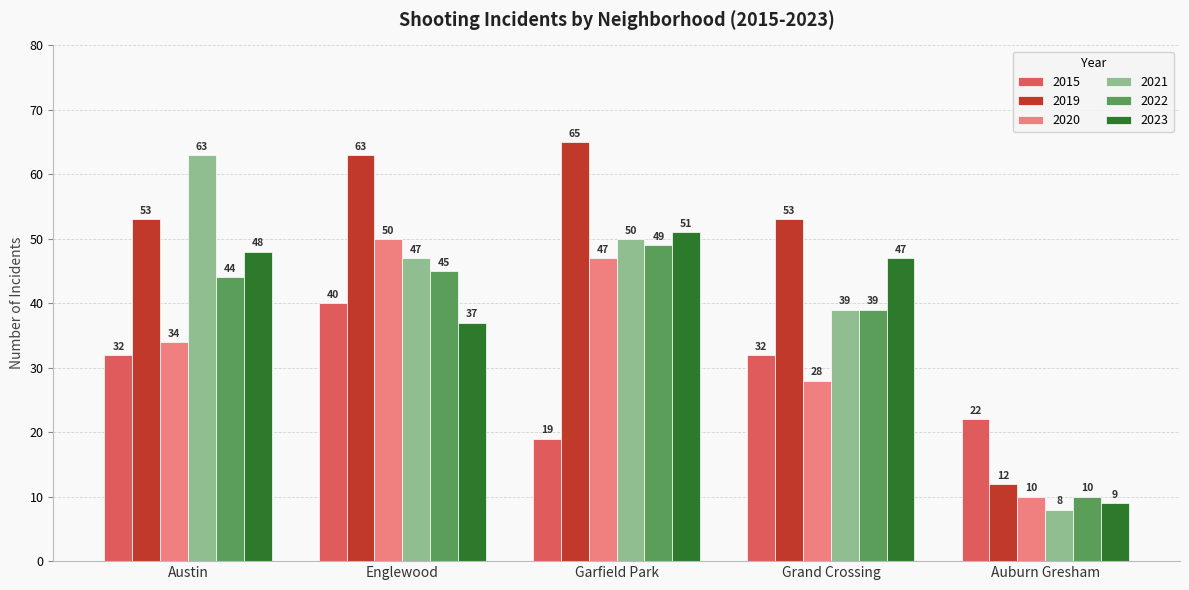

What is the greatest value displayed?

65